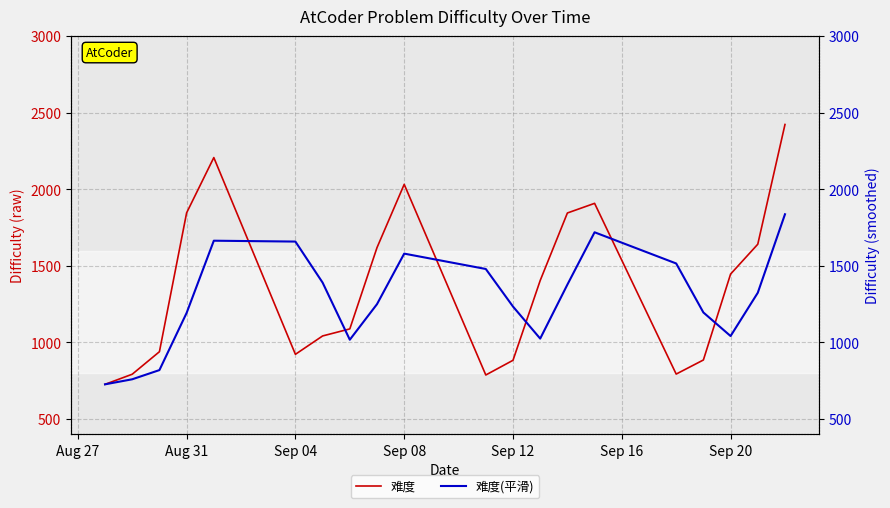

What is the difference between the maximum and minimum values in the 难度 series?

1697.0